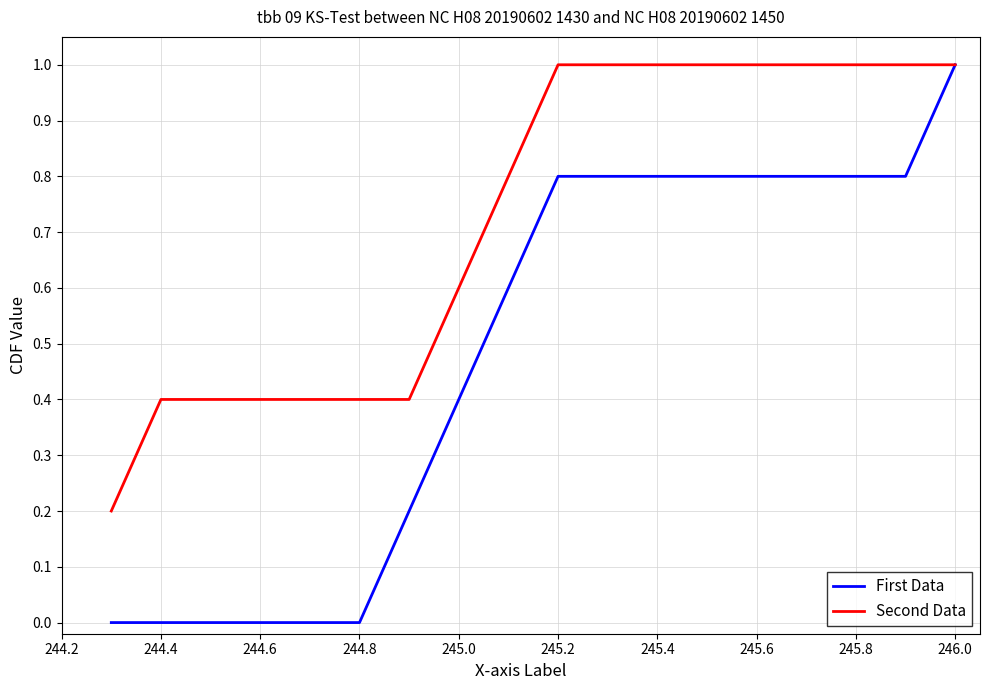

Which series has the largest total across all categories?

Second Data